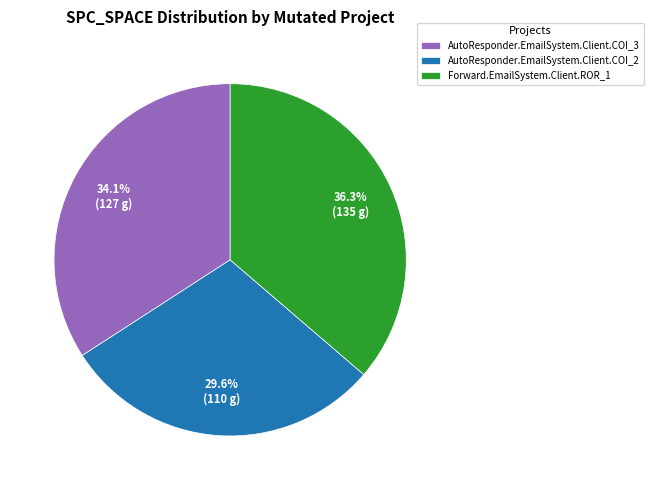

Is it true that Forward.EmailSystem.Client.ROR_1 is 43% of the pie?

False